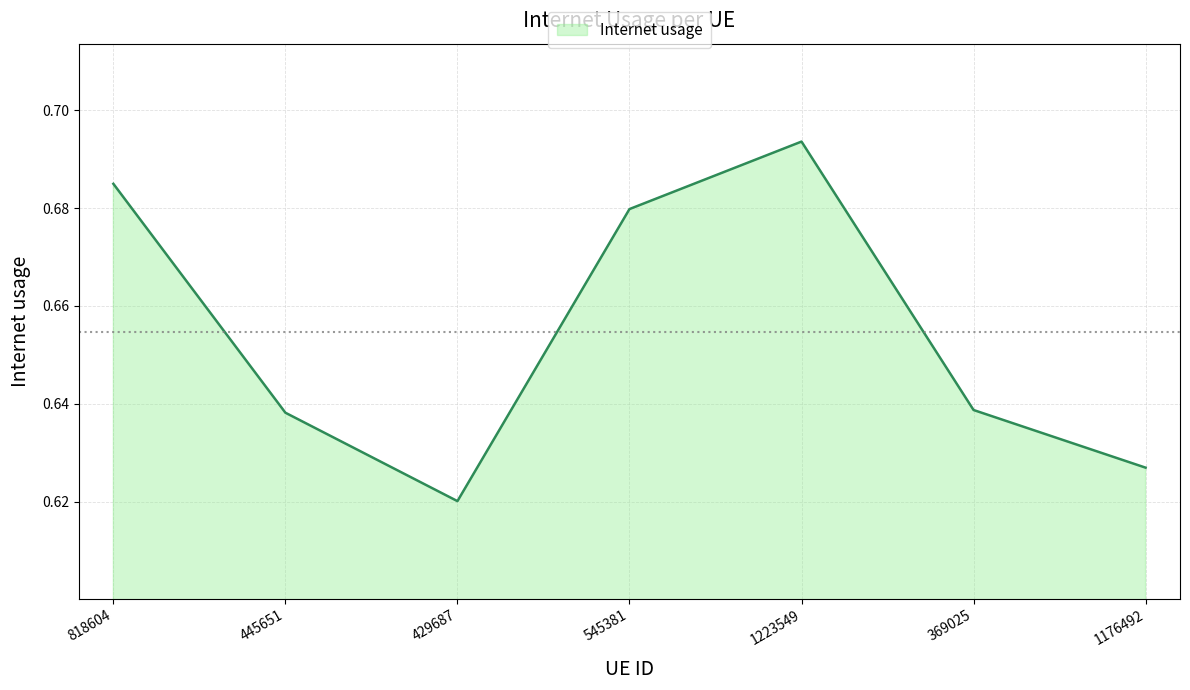

How many interior local valleys (lower than both neighbors) does the data have?

1